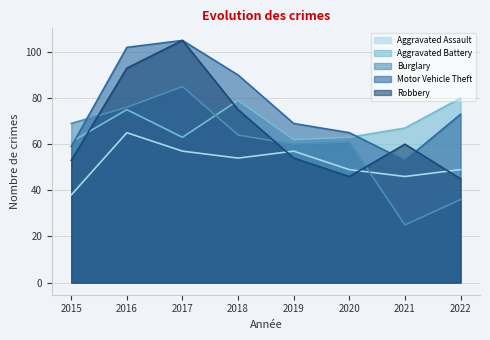

What is the total value across all series at 2018?

362